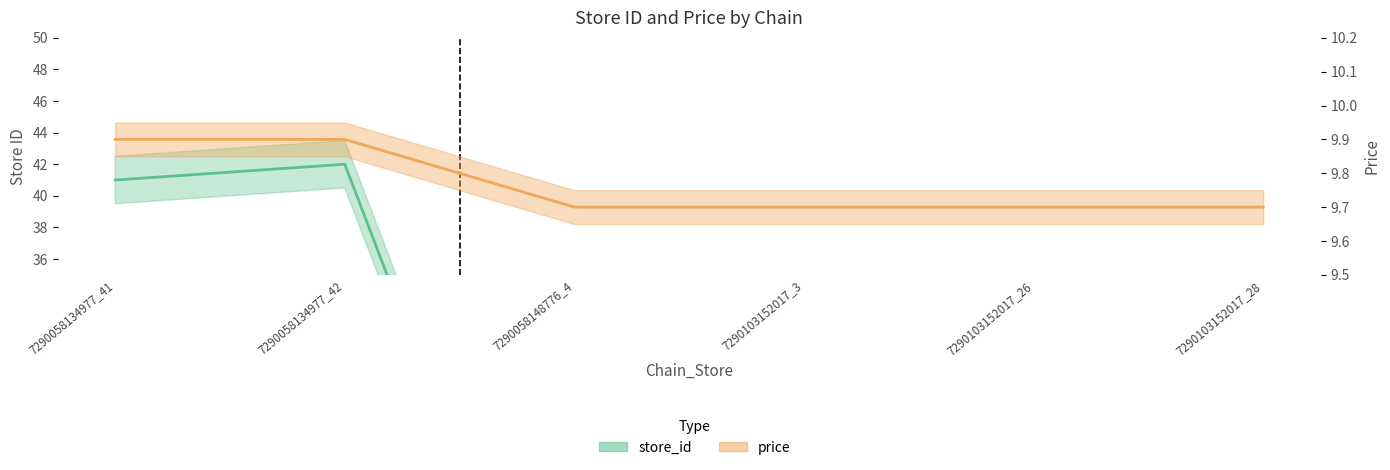

How many lines are shown in the chart?

2